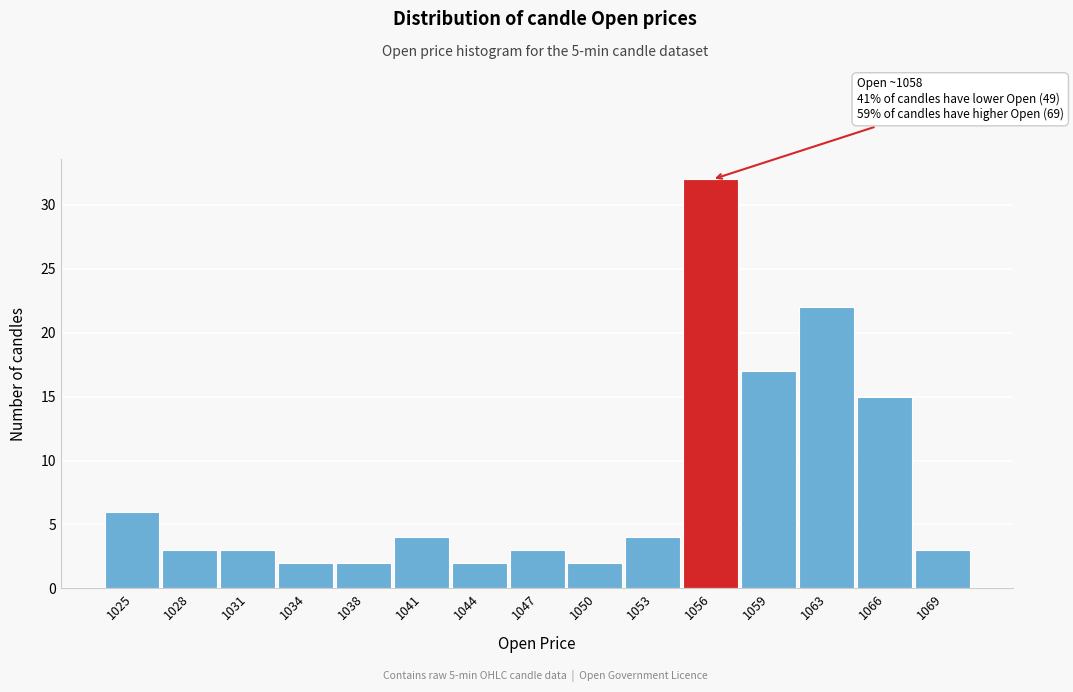

Reading left to right, what are all the values shown in this chart?

1025=6	1028=3	1031=3	1034=2	1038=2	1041=4	1044=2	1047=3	1050=2	1053=4	1056=32	1059=17	1063=22	1066=15	1069=3